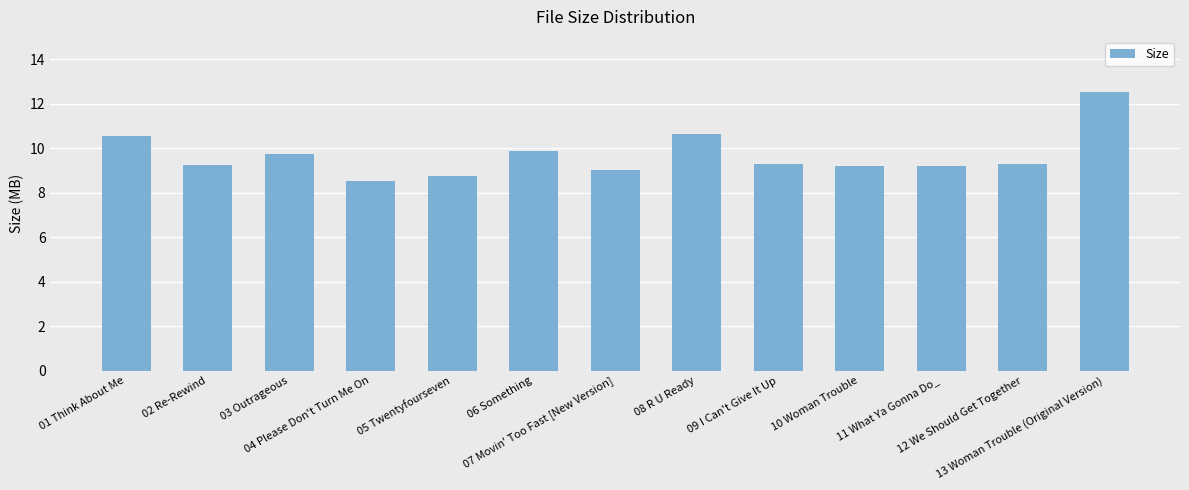

Are the bars horizontal?

No